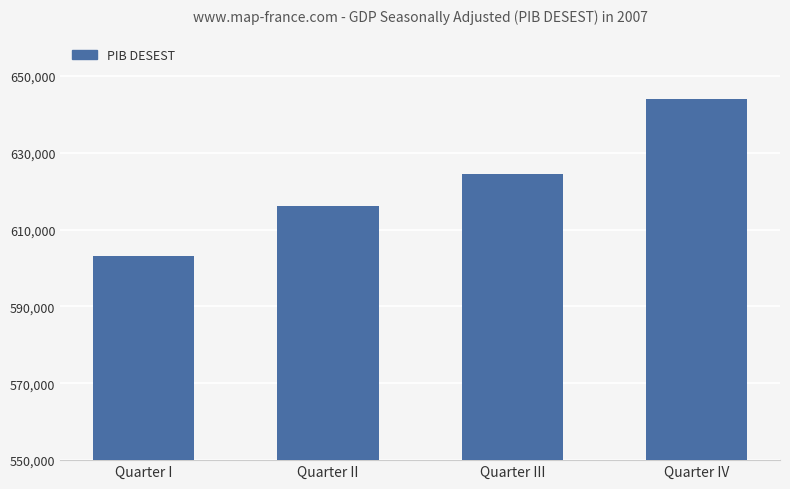

What value does the data have at Quarter III?

624501.0